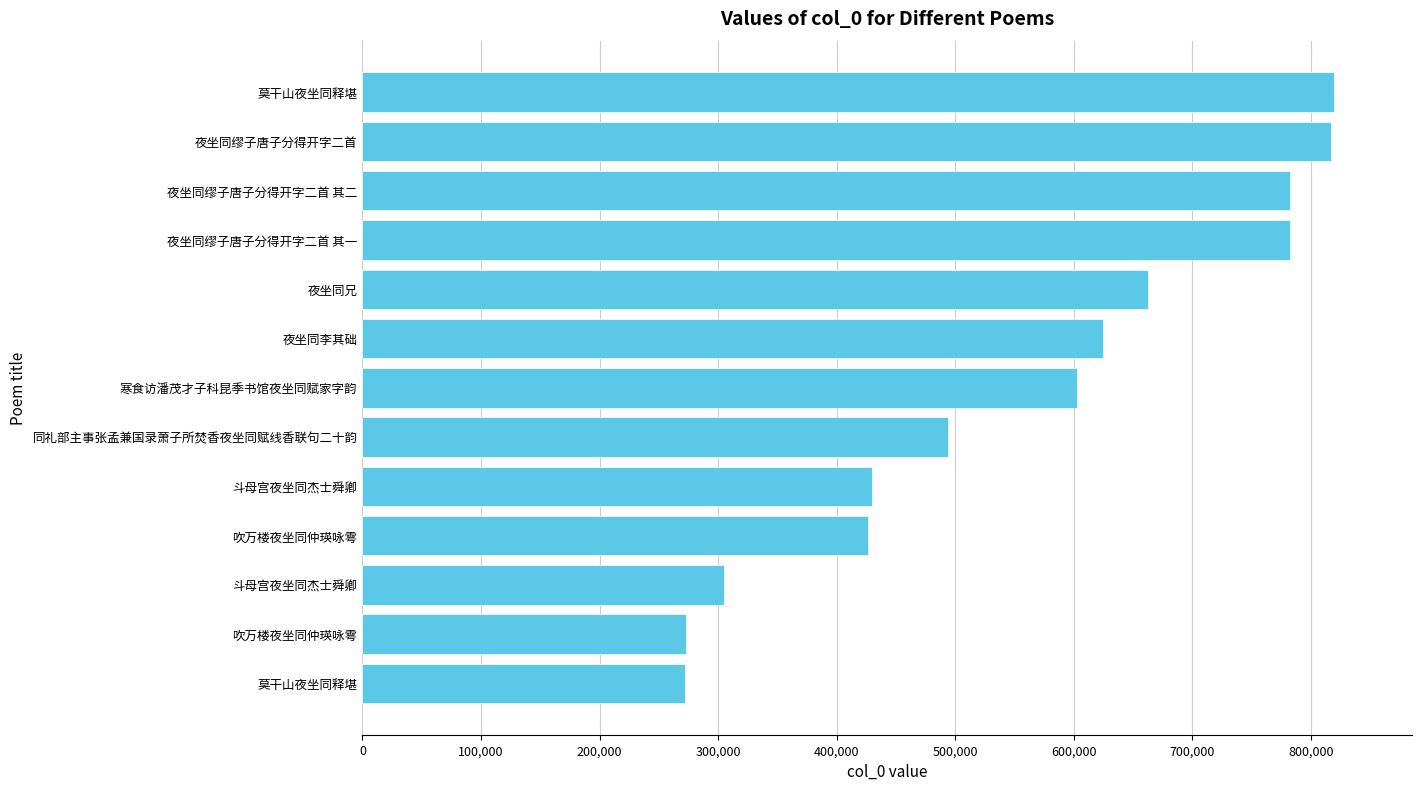

What is the greatest value displayed?

819787